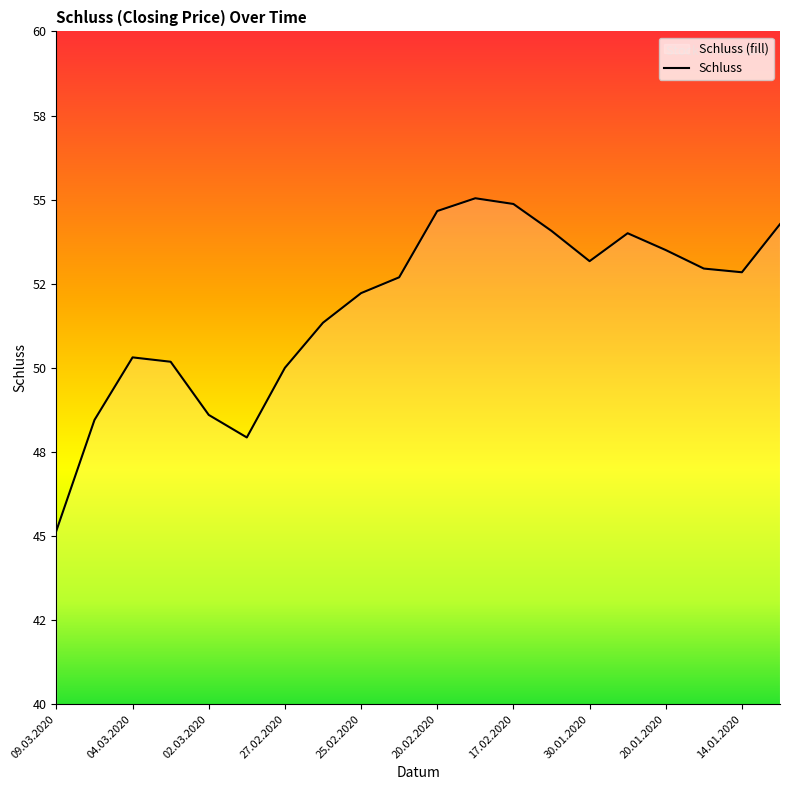

At which category does the data reach its first local valley?

28.02.2020